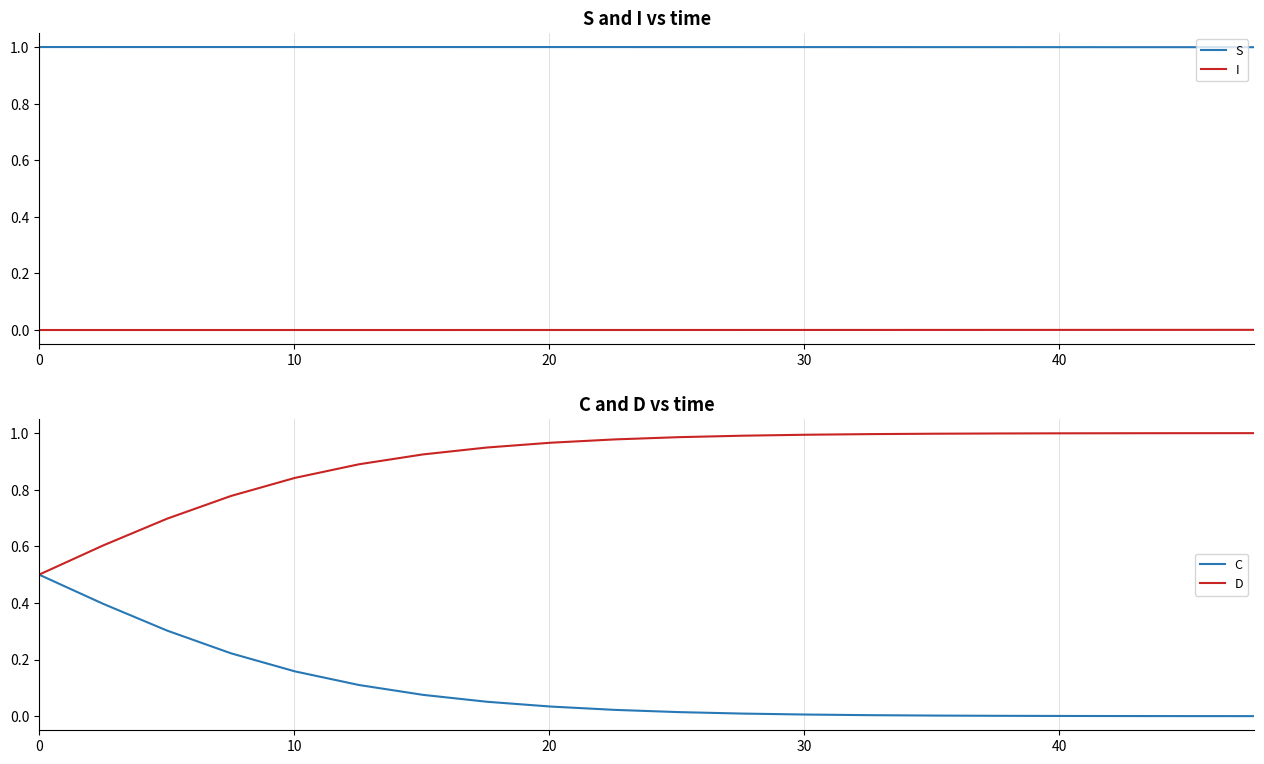

What is the lowest value of the D series?

0.5